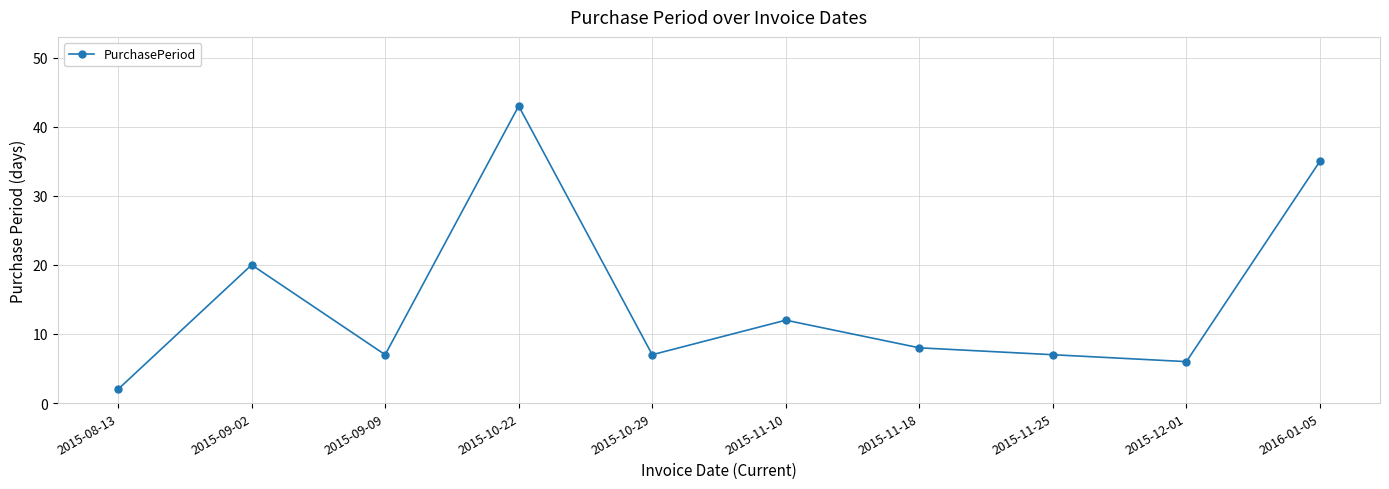

At which label is the value closest to 22?

2015-09-02